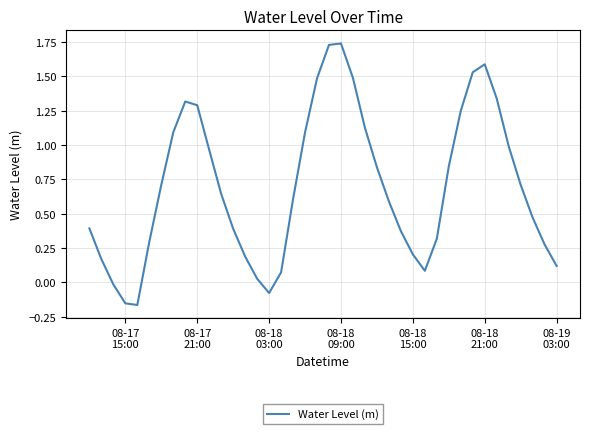

What is the difference between the maximum and minimum values?

1.9